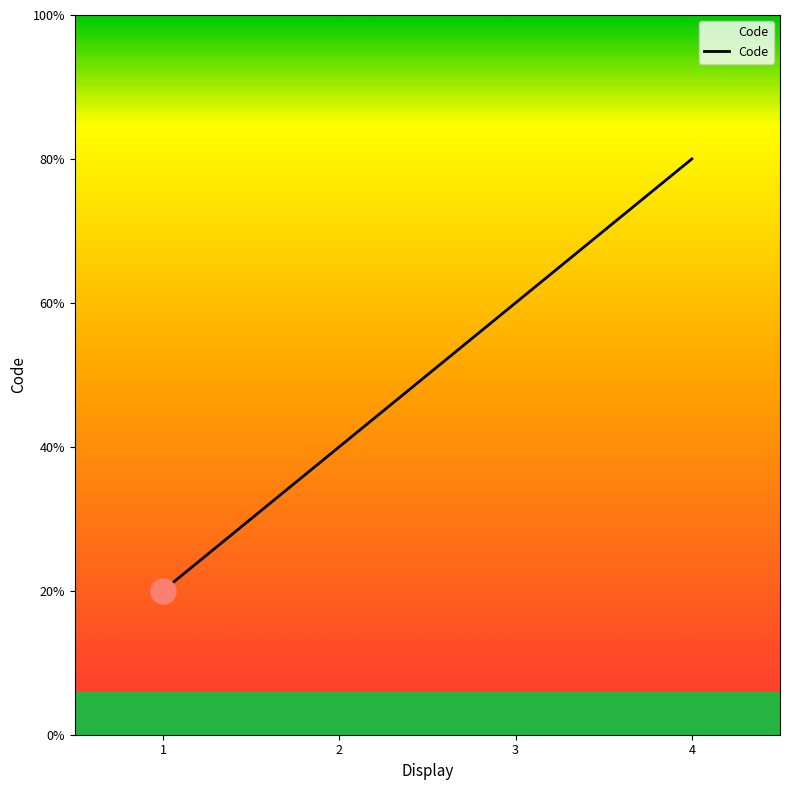

Approximately how many times larger is the value at 1 compared to 3?

0.3